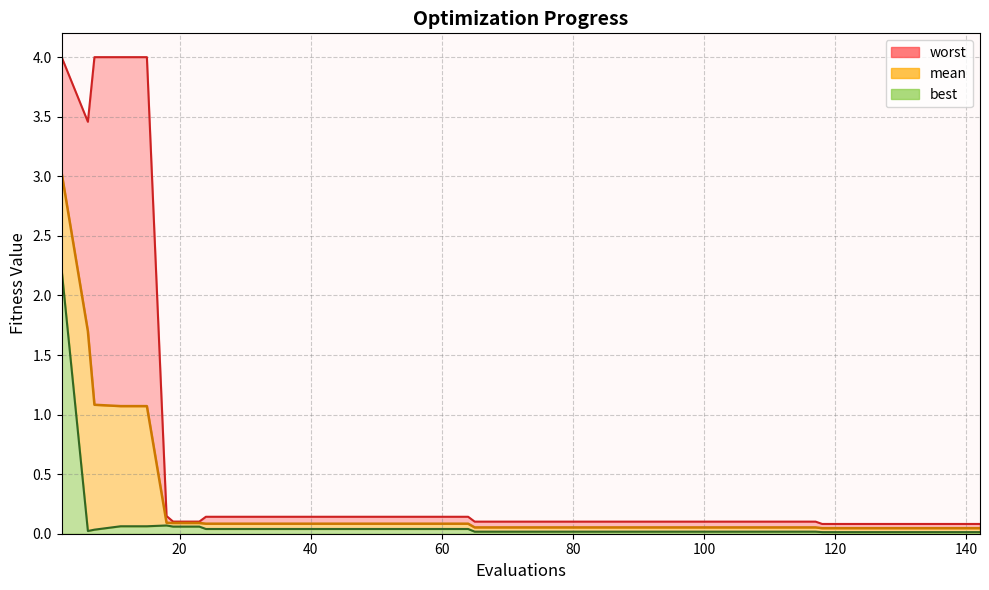

Between 81 and 85, which series saw the biggest shift?

mean